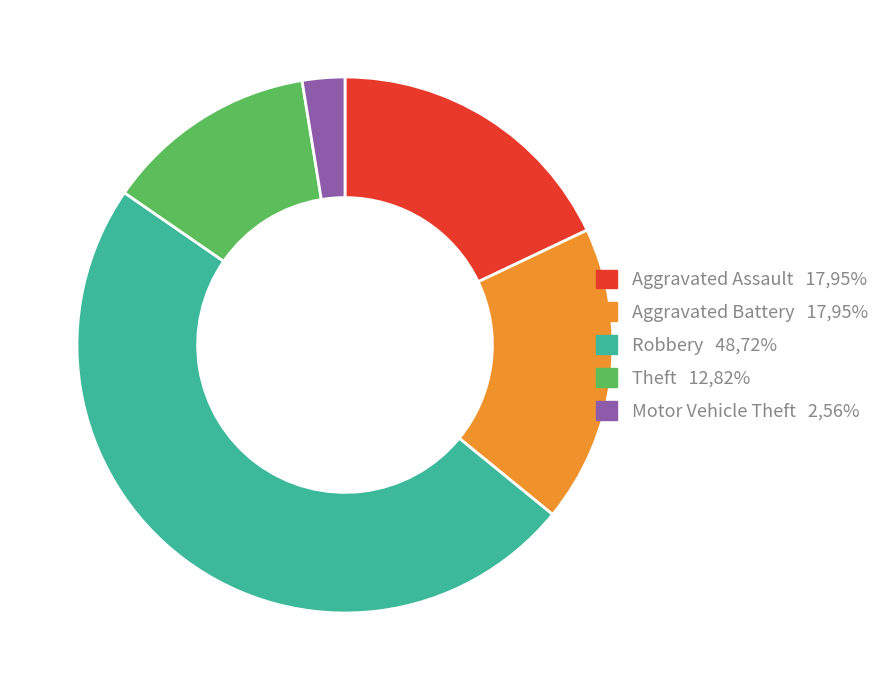

Which category has the smallest portion of the pie?

Motor Vehicle Theft